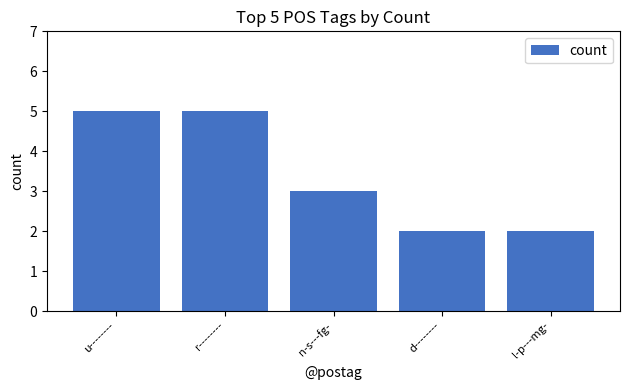

Reading left to right, what are all the values shown in this chart?

5	5	3	2	2